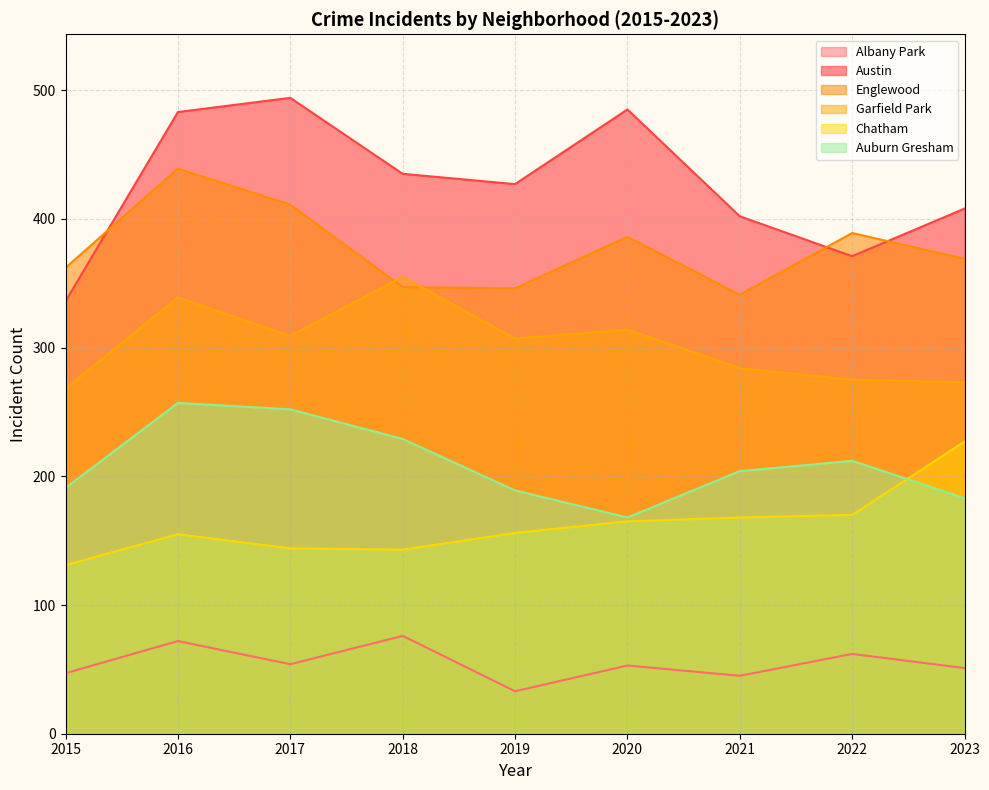

In Auburn Gresham, how many points are higher than both neighbors (excluding endpoints)?

2